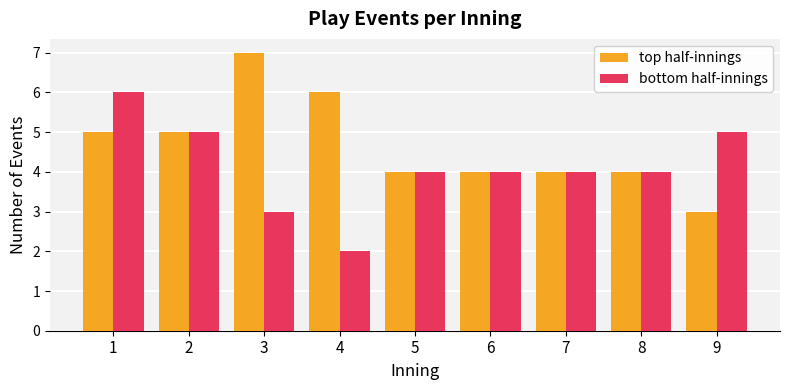

What are all the series names shown in the legend?

top half-innings, bottom half-innings